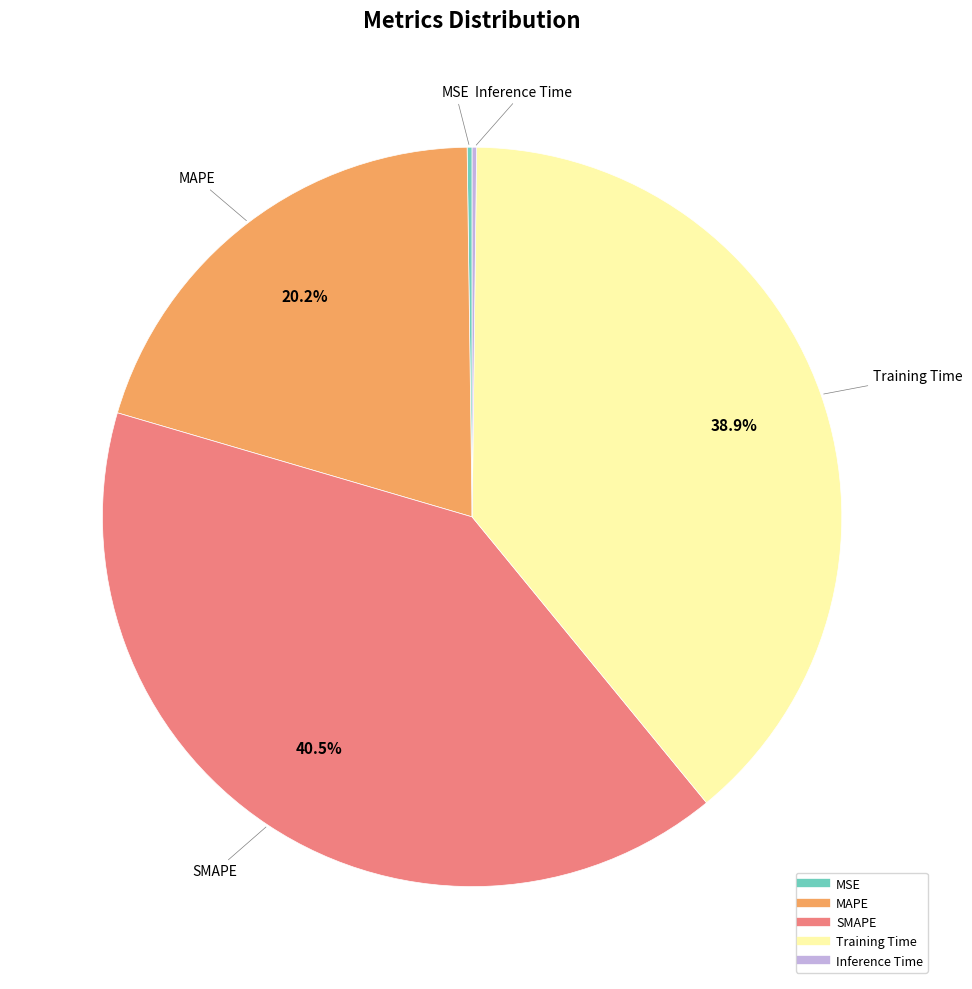

To the nearest percent, what is the combined percentage of MAPE and Training Time?

59%